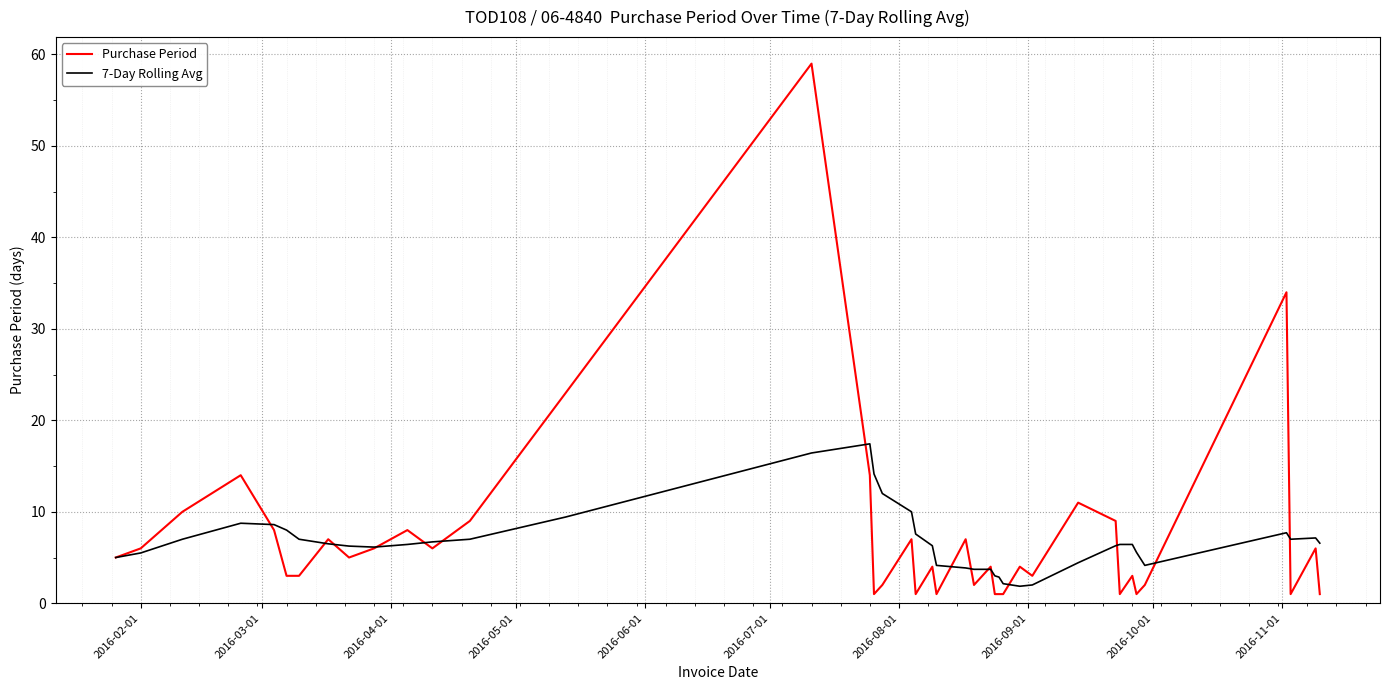

What is the minimum value for 7-Day Rolling Avg?

1.9